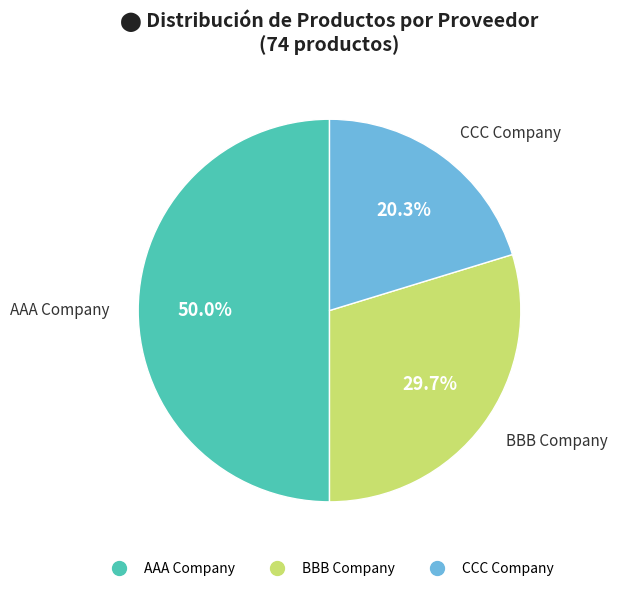

To the nearest percent, what is the difference between the AAA Company and BBB Company slice percentages?

20%